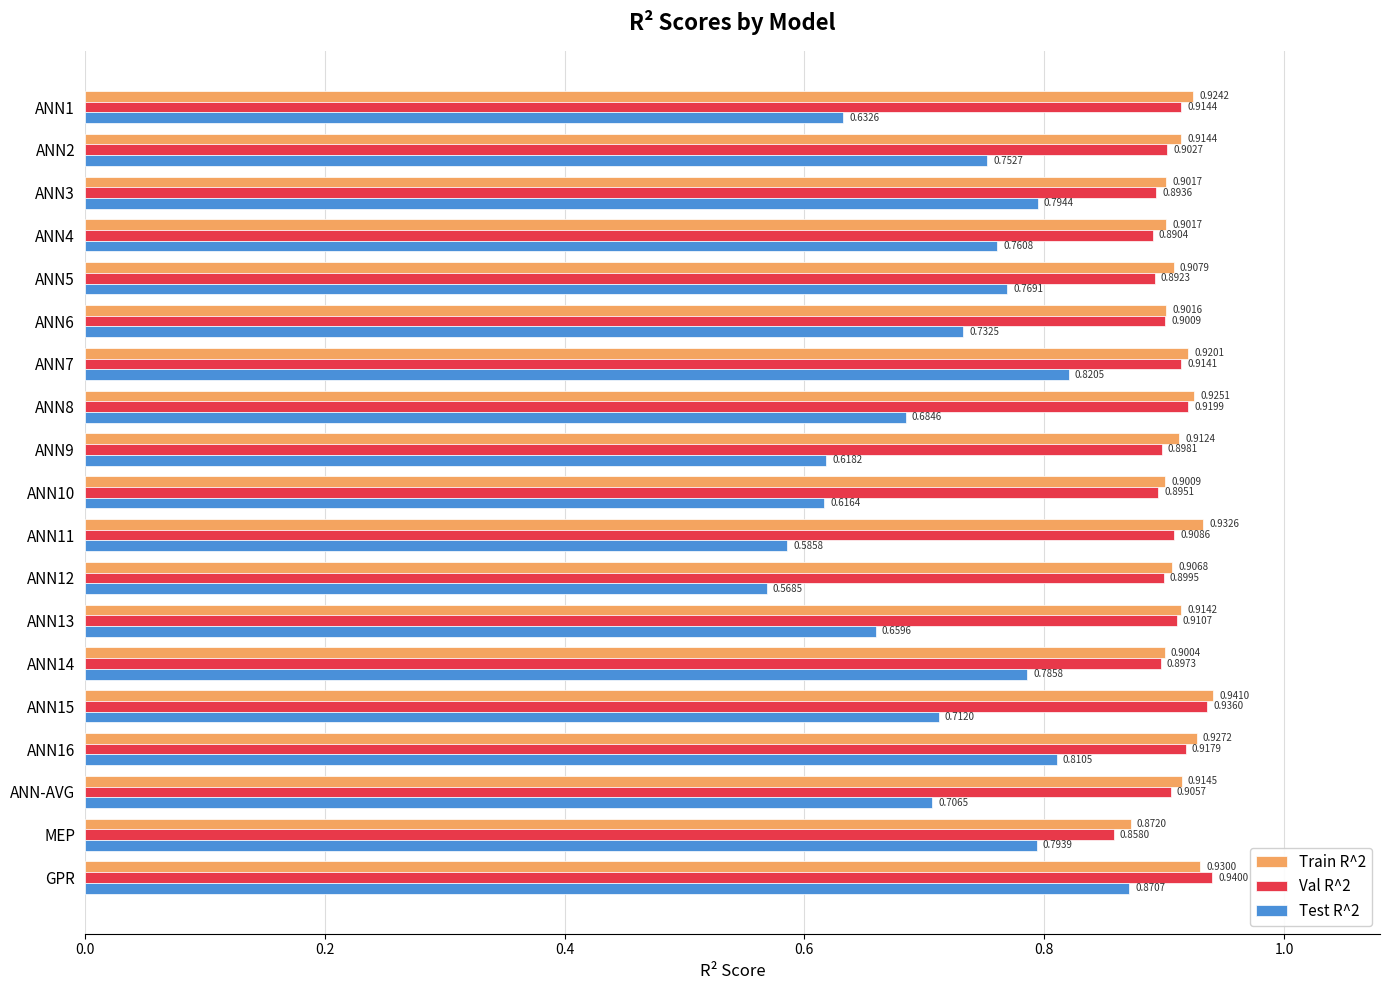

What is the difference between the second highest and minimum values in the Train R^2 series?

0.1